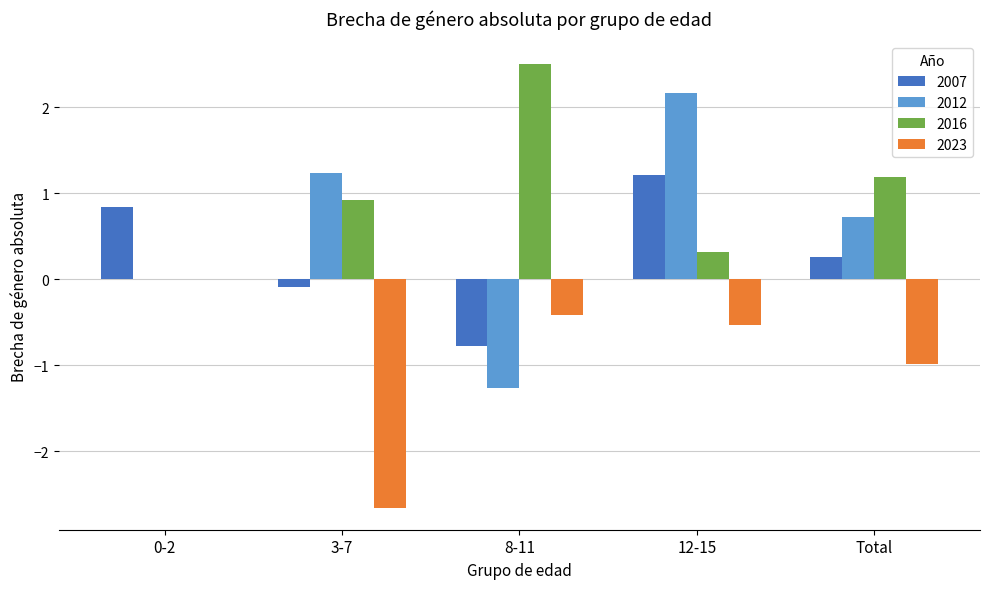

What is the maximum value for 2016?

2.5